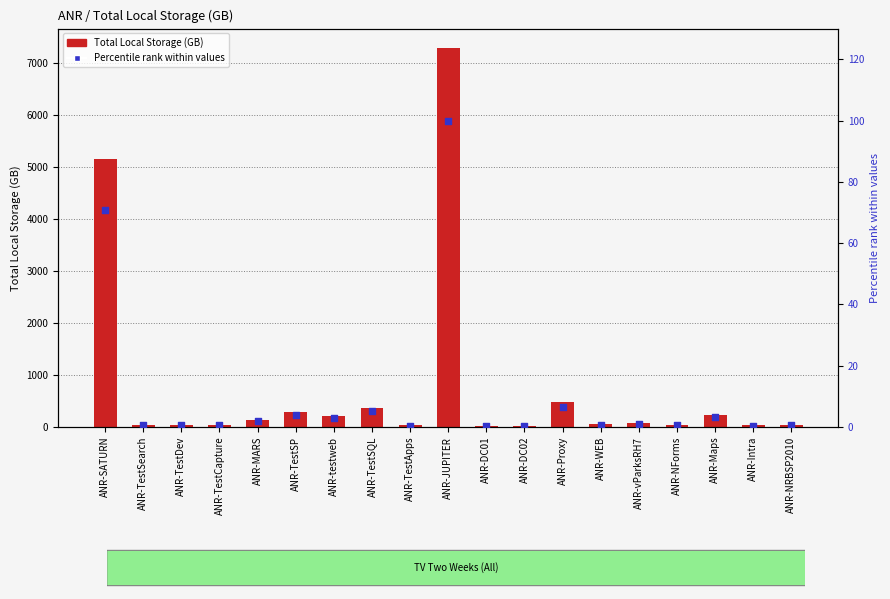

Is the value of Total Local Storage (GB) at ANR-JUPITER greater than the value of Percentile rank within values at ANR-SATURN?

Yes